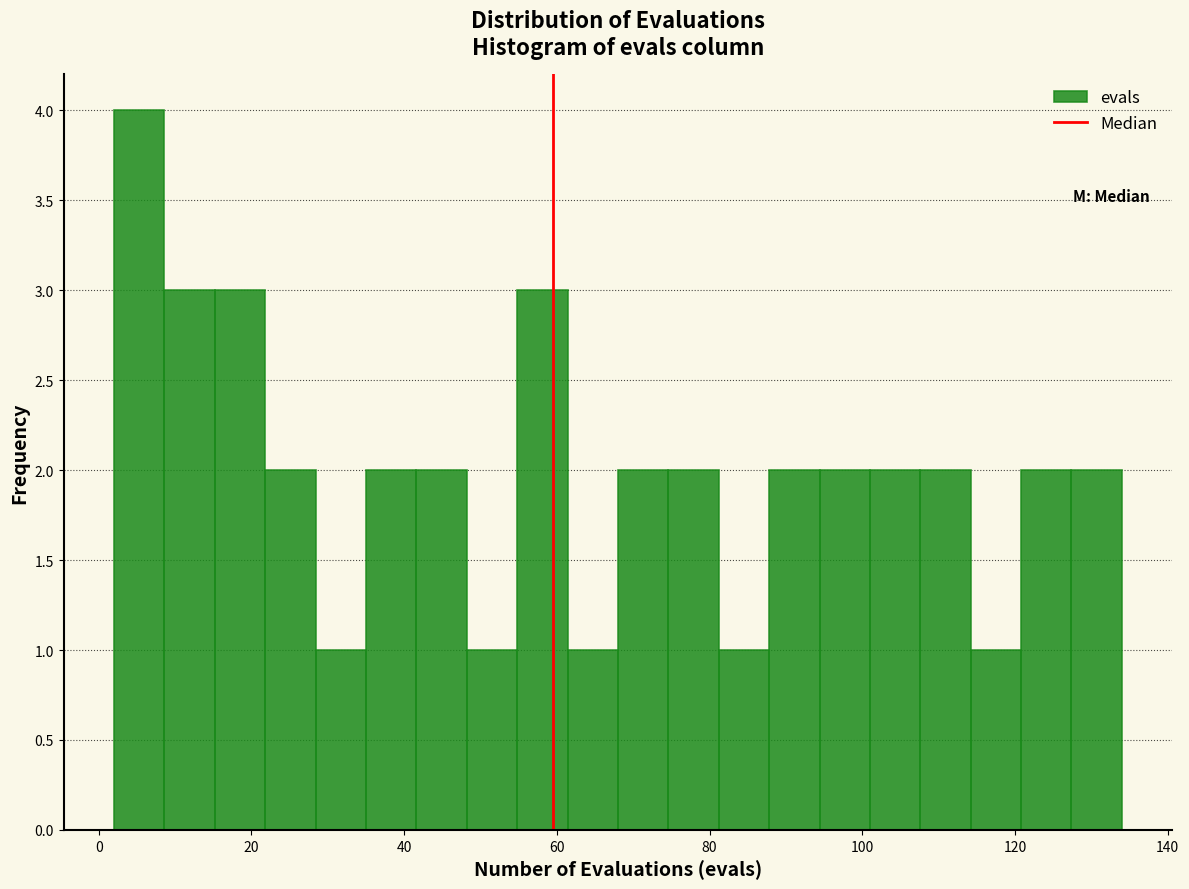

Around what value on the x-axis is the tallest bar? Give the approximate position of its centre, as read against the axis.

6